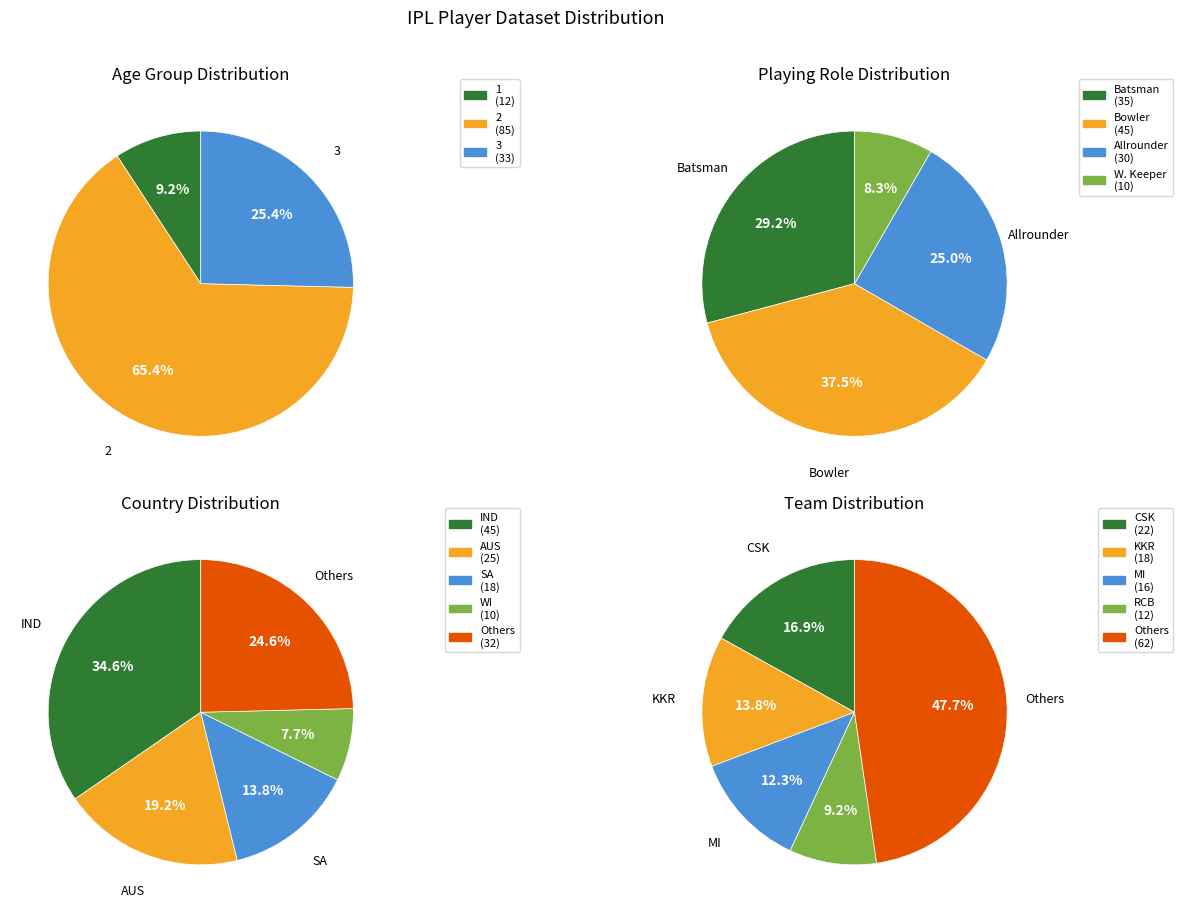

Count the number of slices in the pie.

3